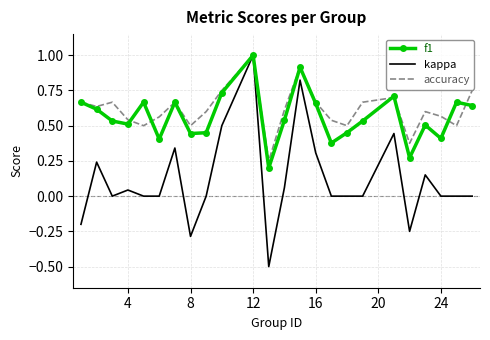

What is the highest value of the f1 series?

1.0